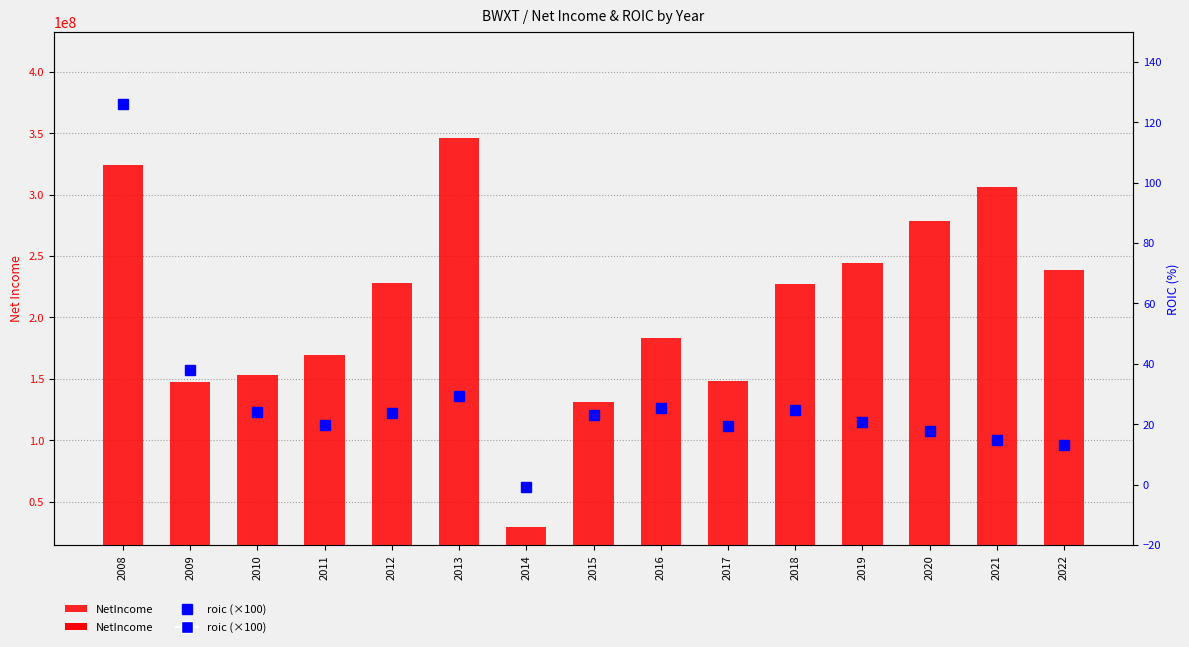

How many values in the NetIncome series are below 226958000?

7